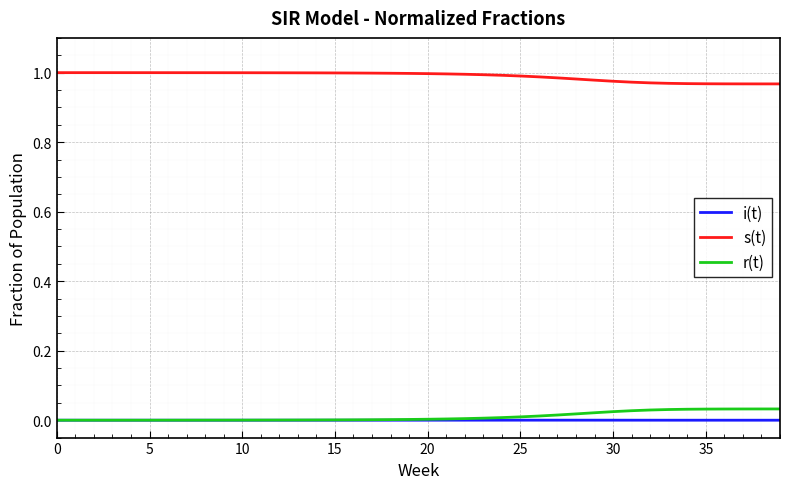

True or false: r(t) and s(t) cross at least once.

False